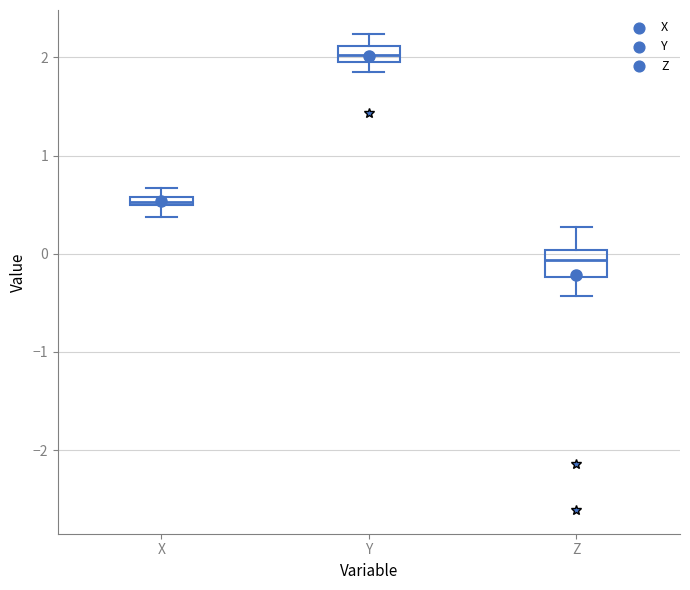

Which box has the highest median line?

Y